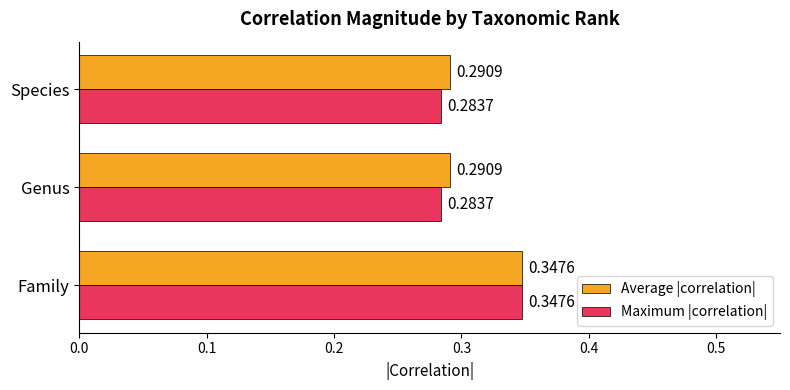

List the series in order of their overall mean, highest first.

Average |correlation|, Maximum |correlation|